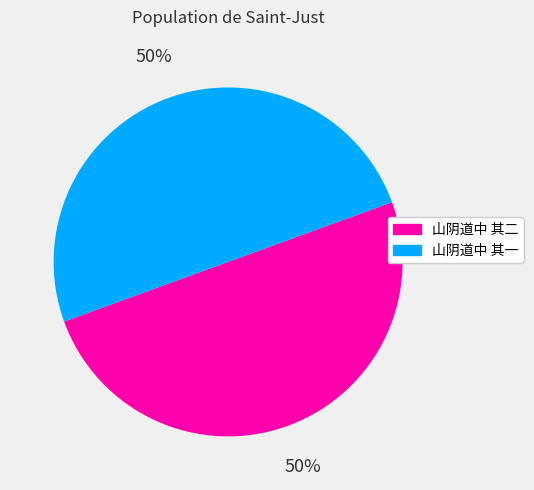

To the nearest percent, what portion does 山阴道中 其二 represent?

50%